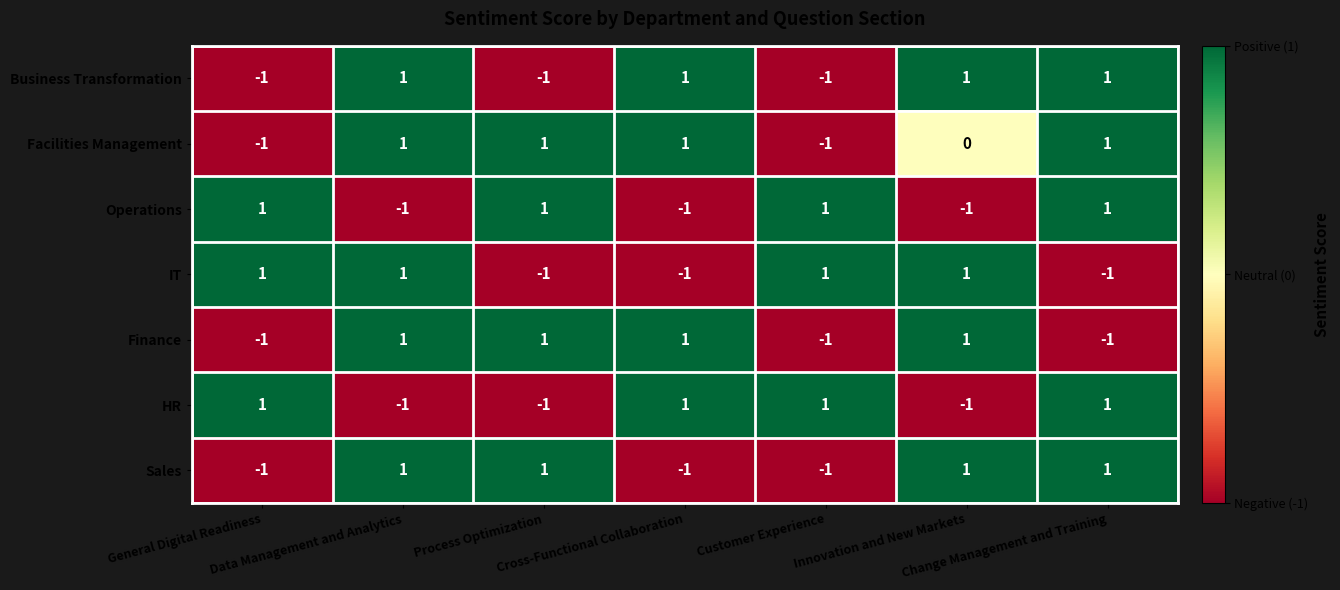

At how many categories does at least one series exceed 0?

7